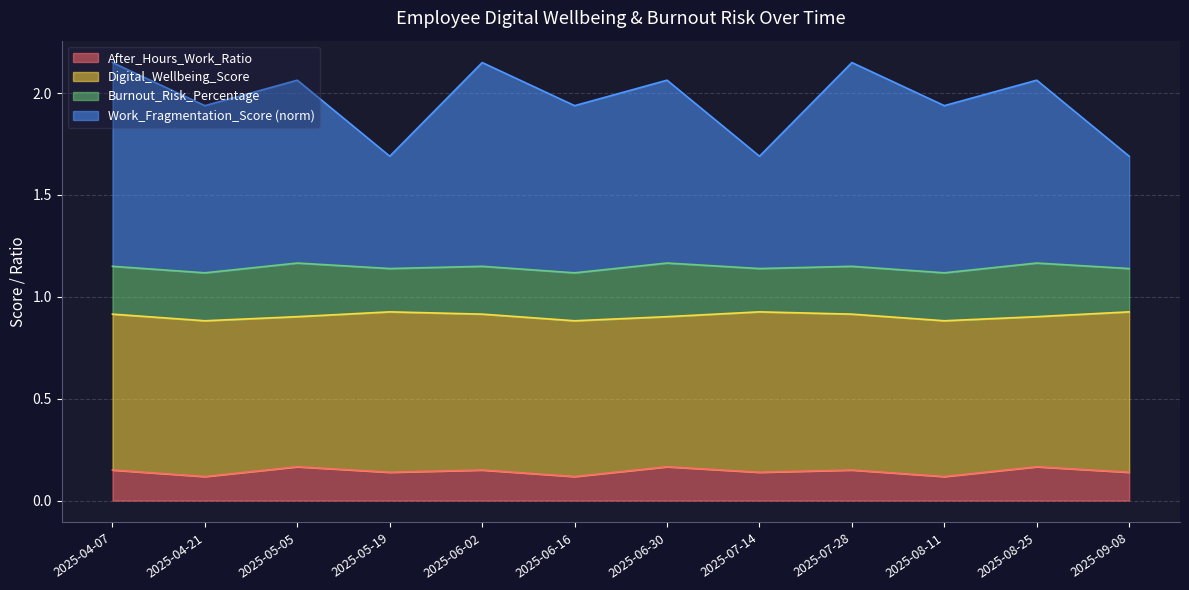

The value of Work_Fragmentation_Score at 2025-07-28 is 0.8. True or false?

False